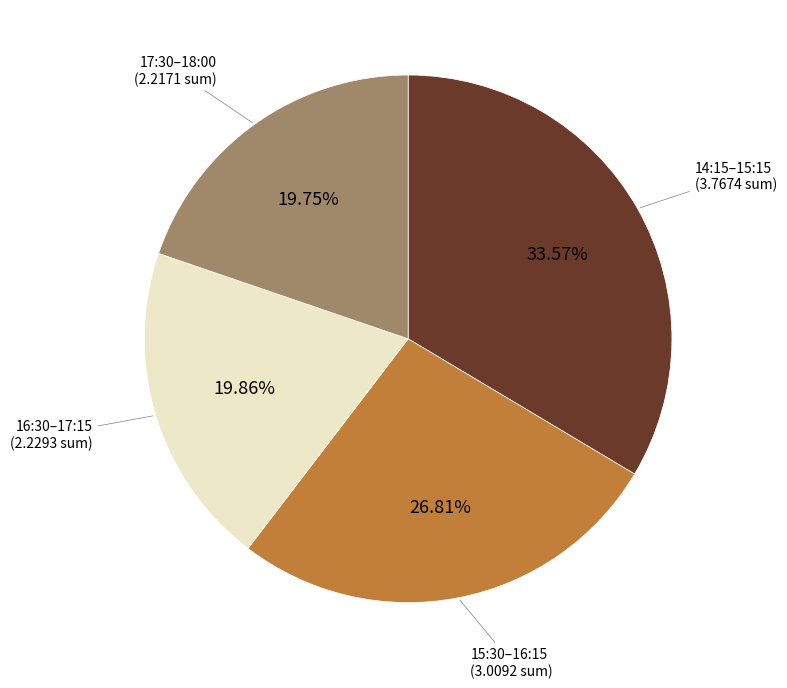

Is there a majority slice in this chart?

No